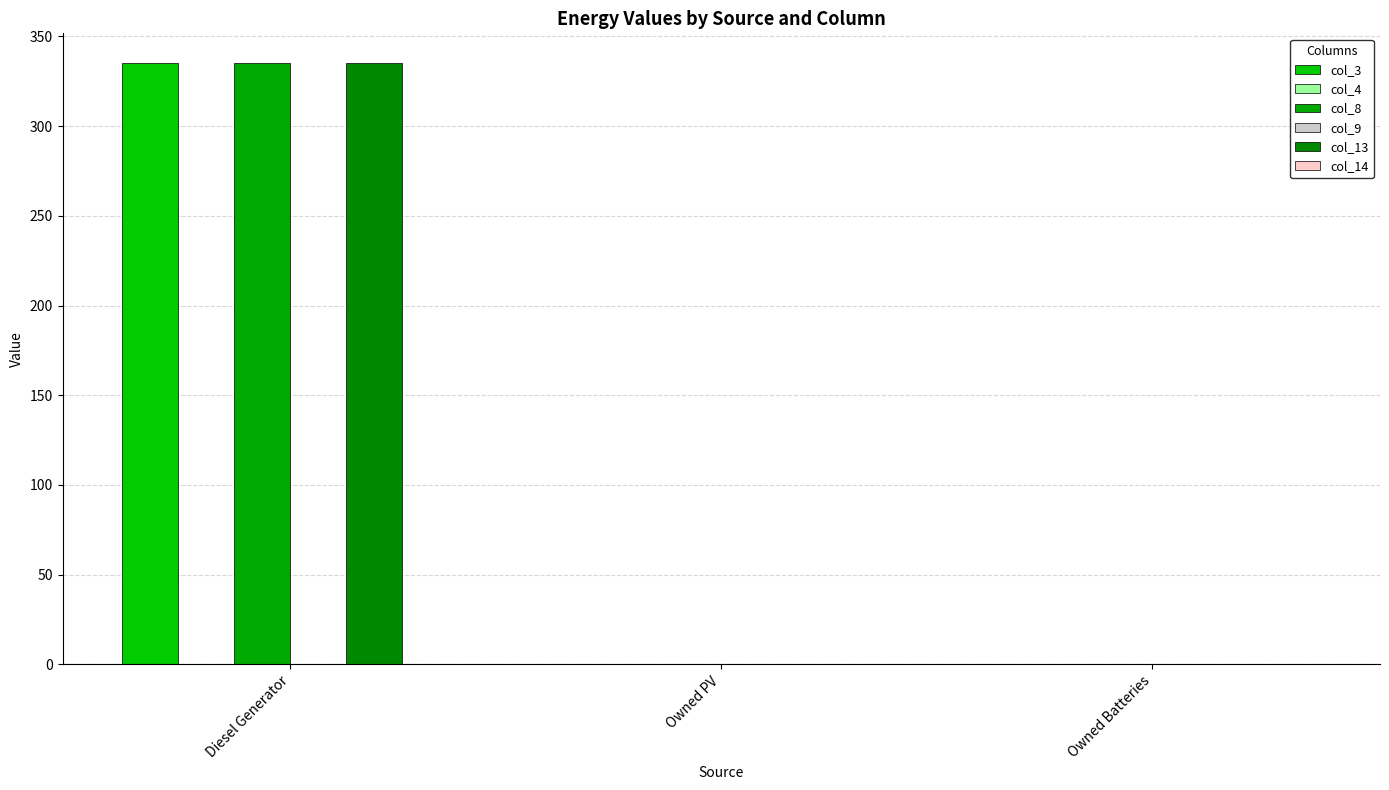

Is the value of col_4 at Owned Batteries greater than the value of col_9 at Owned PV?

No